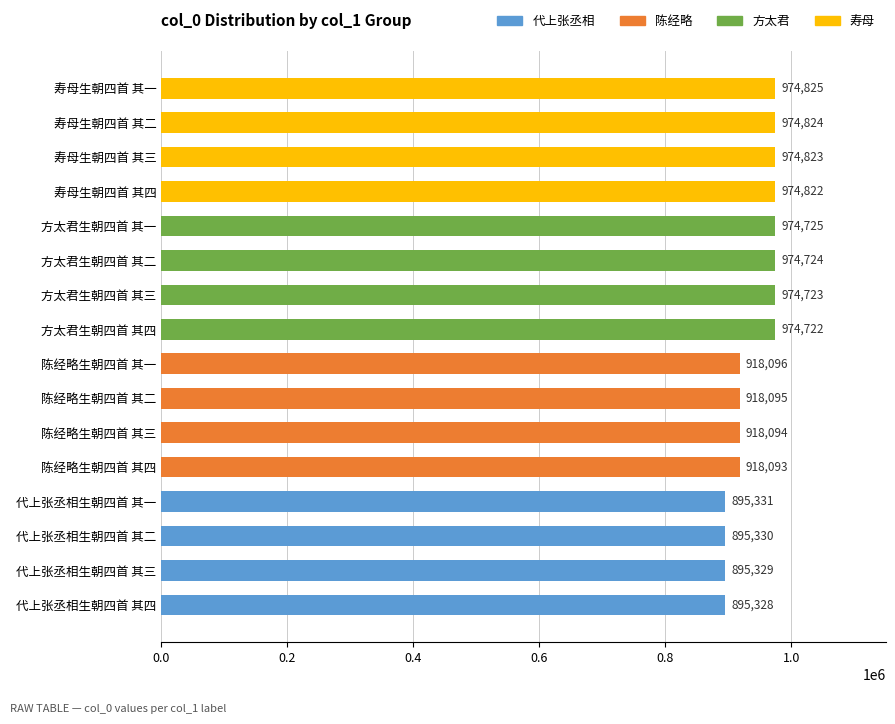

Reading top to bottom, transcribe all the data shown in this chart.

974825	974824	974823	974822	974725	974724	974723	974722	918096	918095	918094	918093	895331	895330	895329	895328